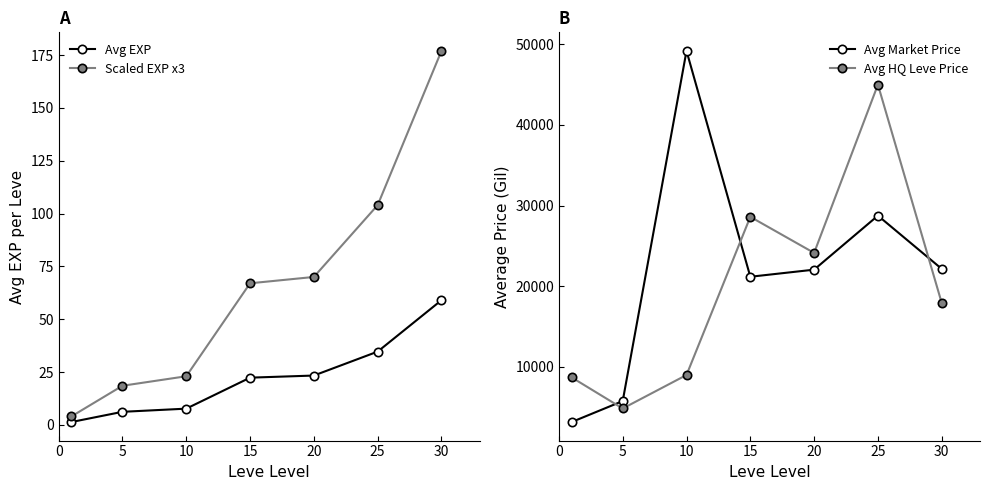

What is the highest value of the Scaled EXP x3 series?

177.0